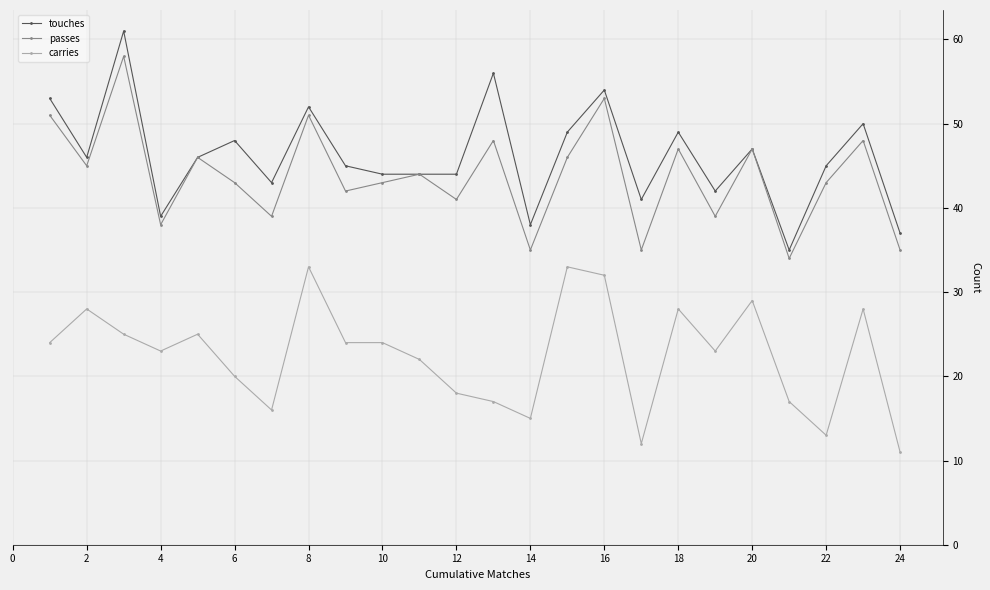

What are all the series names shown in the legend?

touches, passes, carries